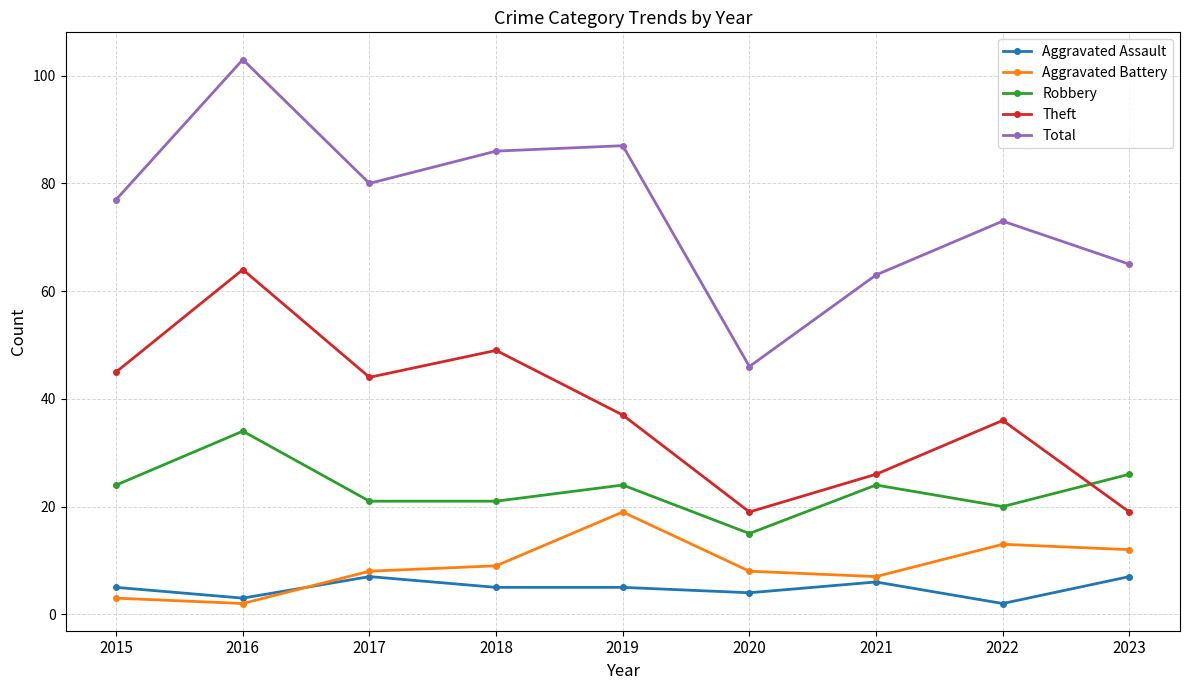

What is the average value of the Aggravated Assault series?

5